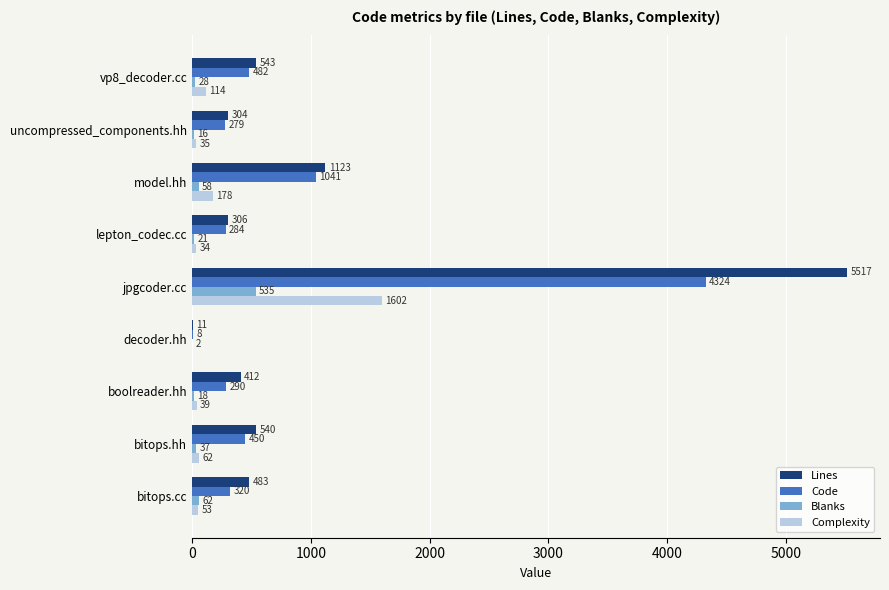

What is the sum of all Blanks values?

777